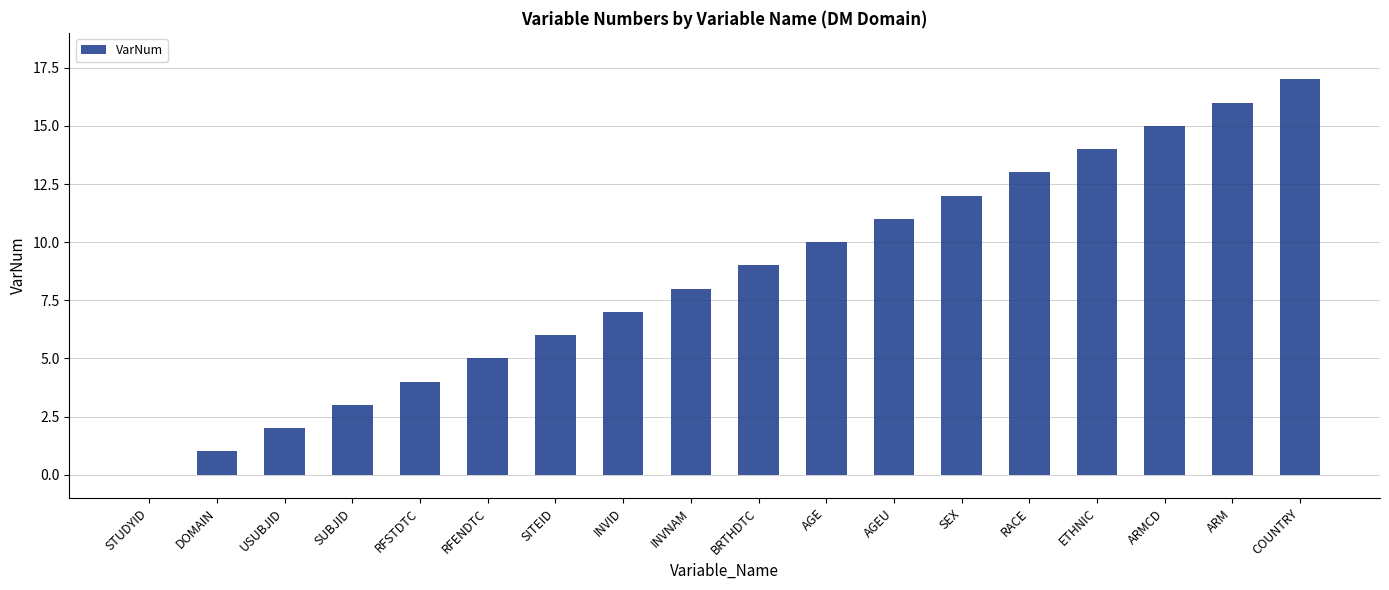

Reading left to right, list all the values displayed in this chart.

STUDYID=0	DOMAIN=1	USUBJID=2	SUBJID=3	RFSTDTC=4	RFENDTC=5	SITEID=6	INVID=7	INVNAM=8	BRTHDTC=9	AGE=10	AGEU=11	SEX=12	RACE=13	ETHNIC=14	ARMCD=15	ARM=16	COUNTRY=17